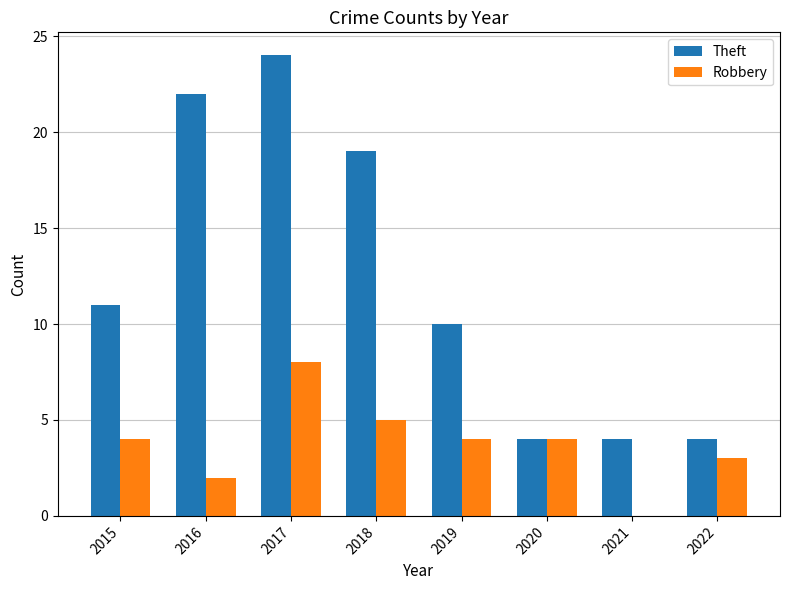

What are all the series names shown in the legend?

Theft, Robbery